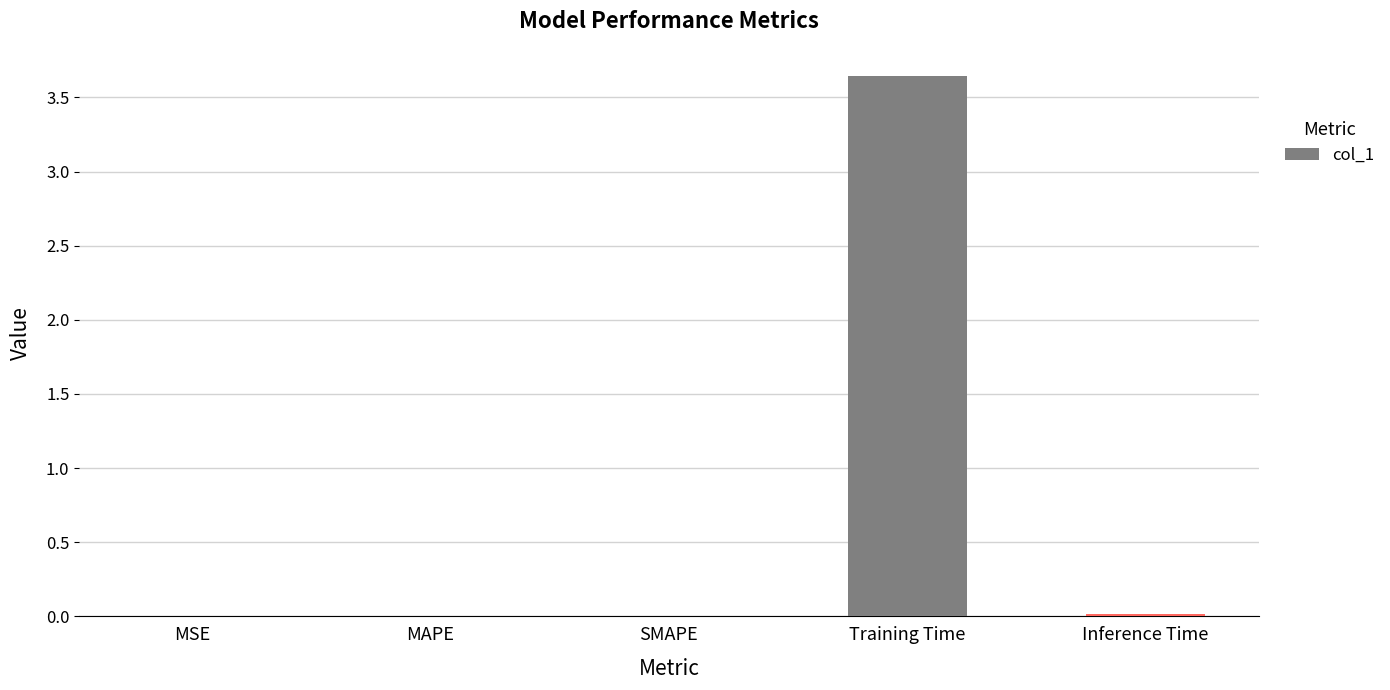

The chart shows a value of 0.0 at MAPE. True or false?

True